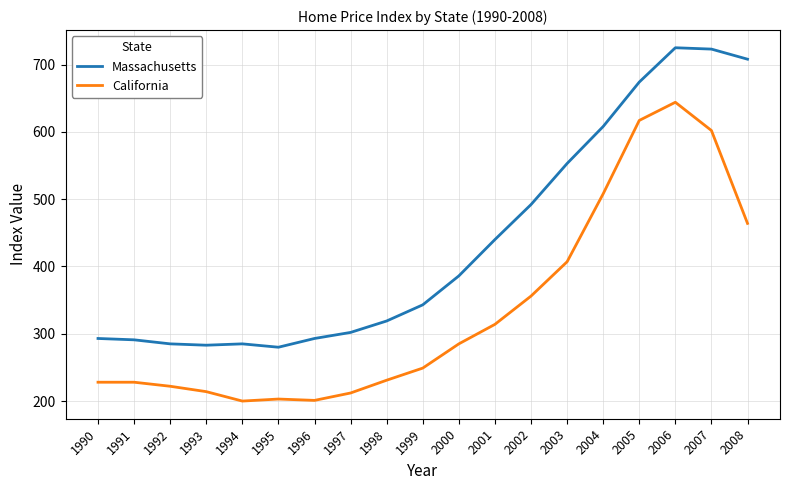

Does the chart have visible grid lines?

Yes